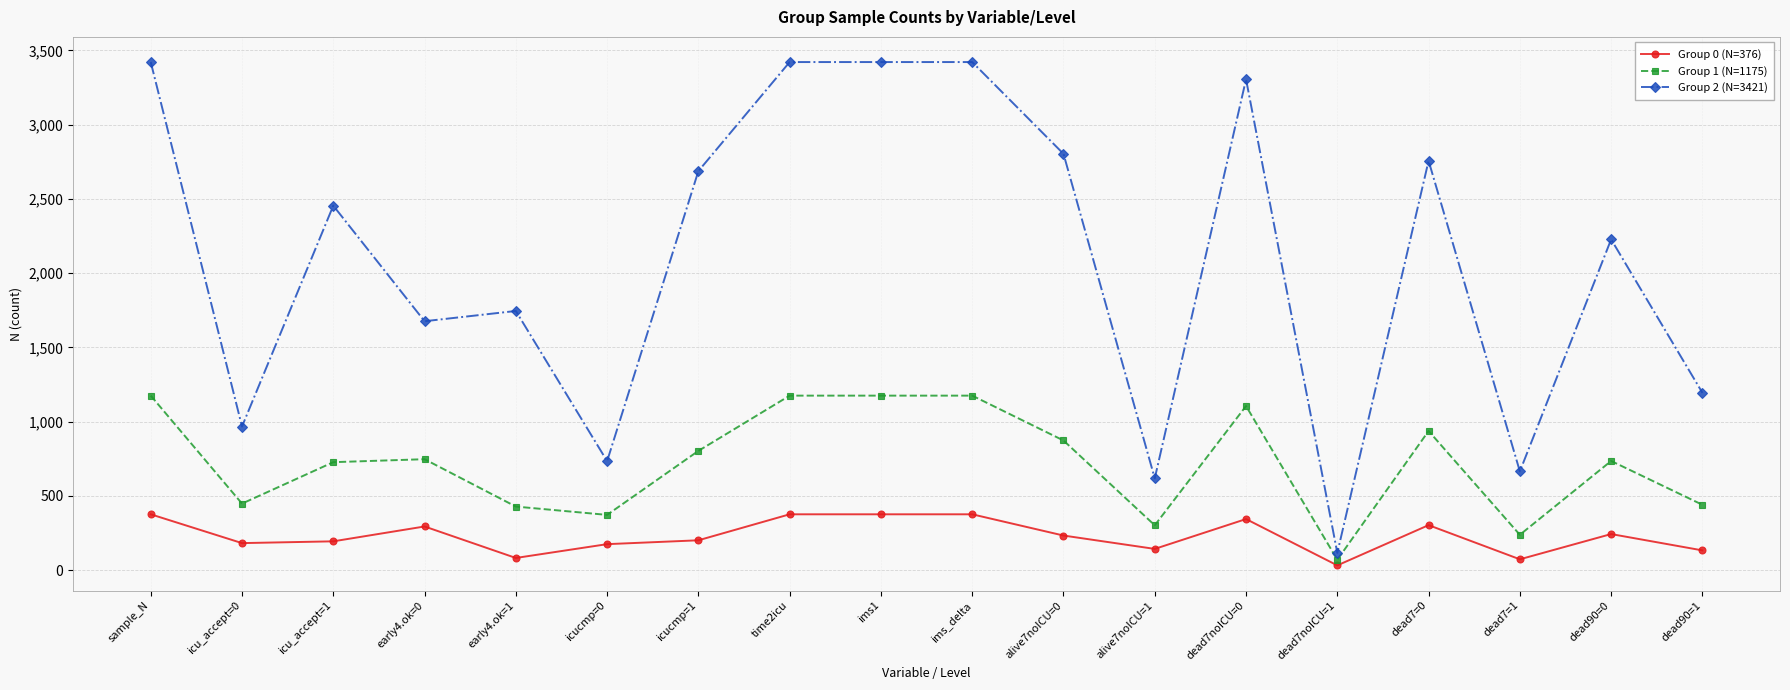

True or false: Group 2 (N=3421) and Group 0 (N=376) cross at least once.

False